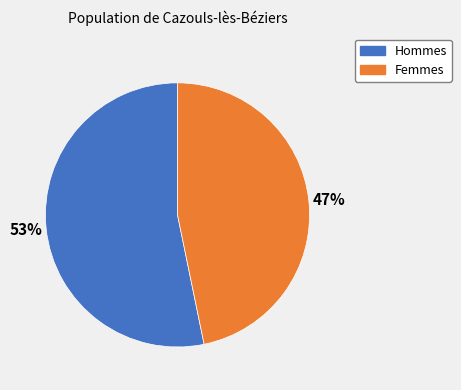

To the nearest percent, what is the difference between the largest and smallest slice percentages?

6%